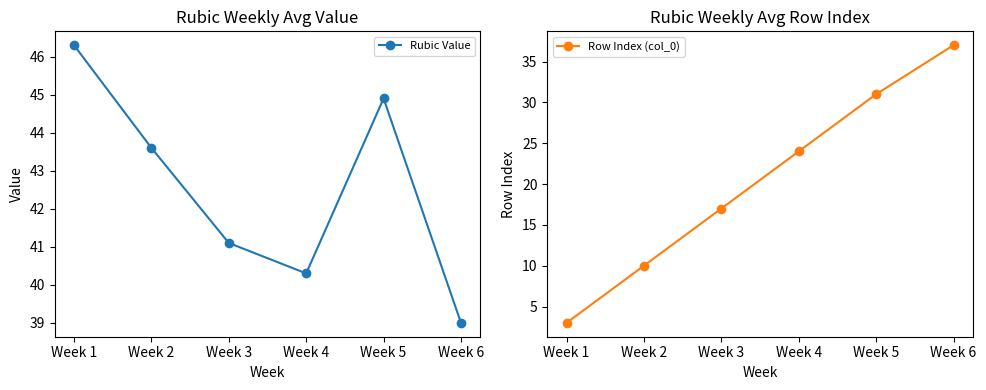

Which series has the largest range (max minus min)?

Row Index (col_0)